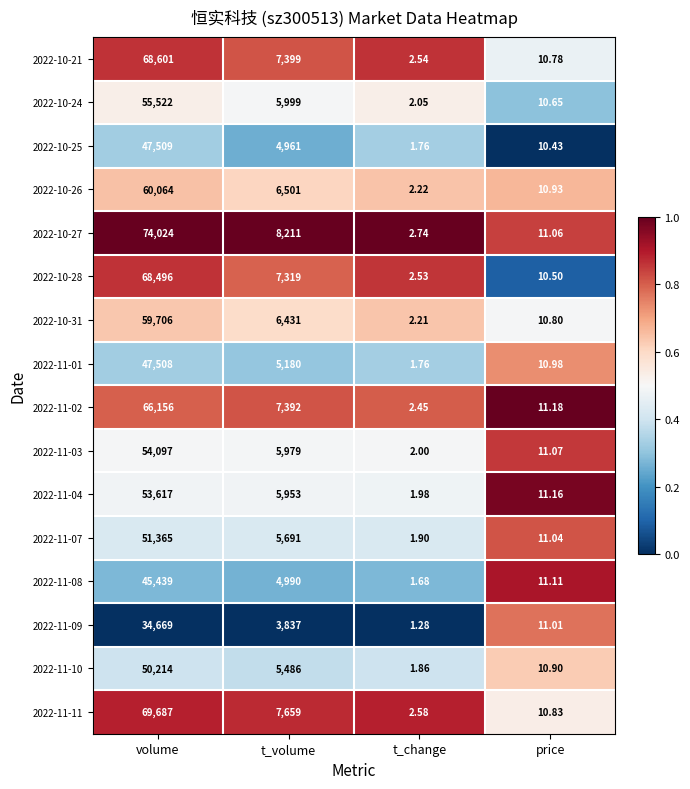

At which category does the chart reach its minimum across all series?

t_change